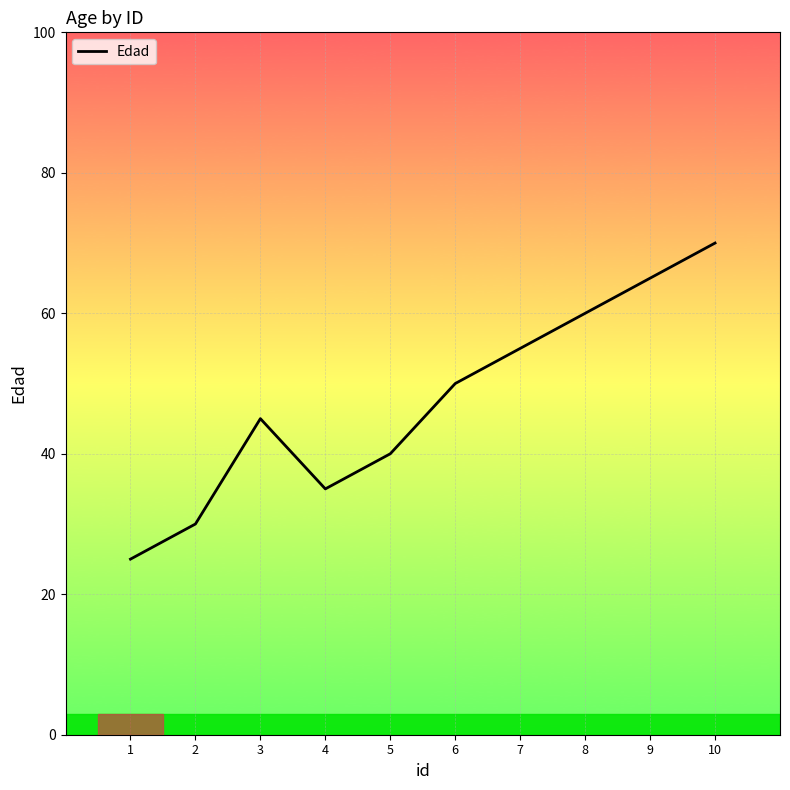

Which category has the lowest value across all series?

1